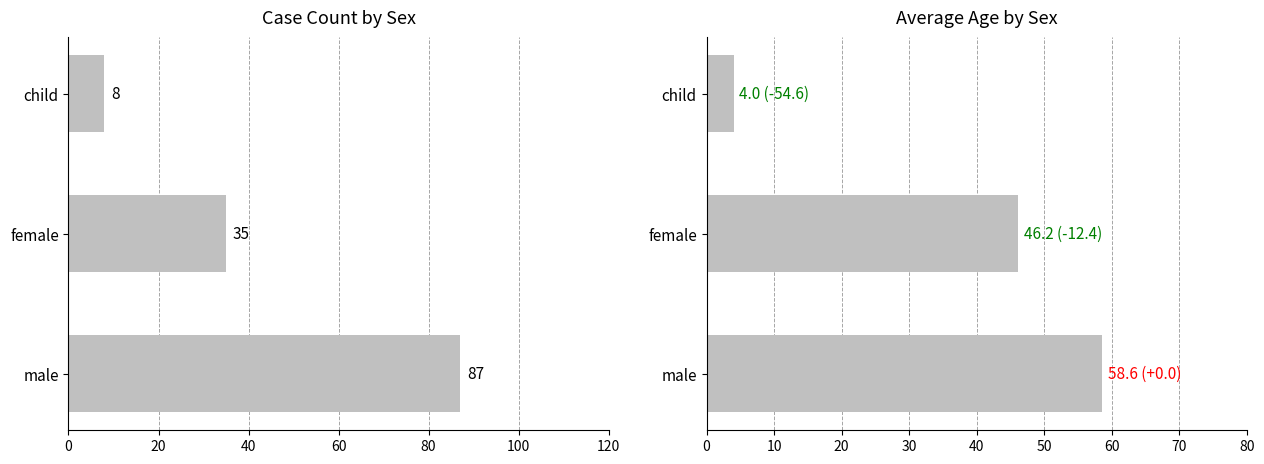

How many bars are there in each group?

2